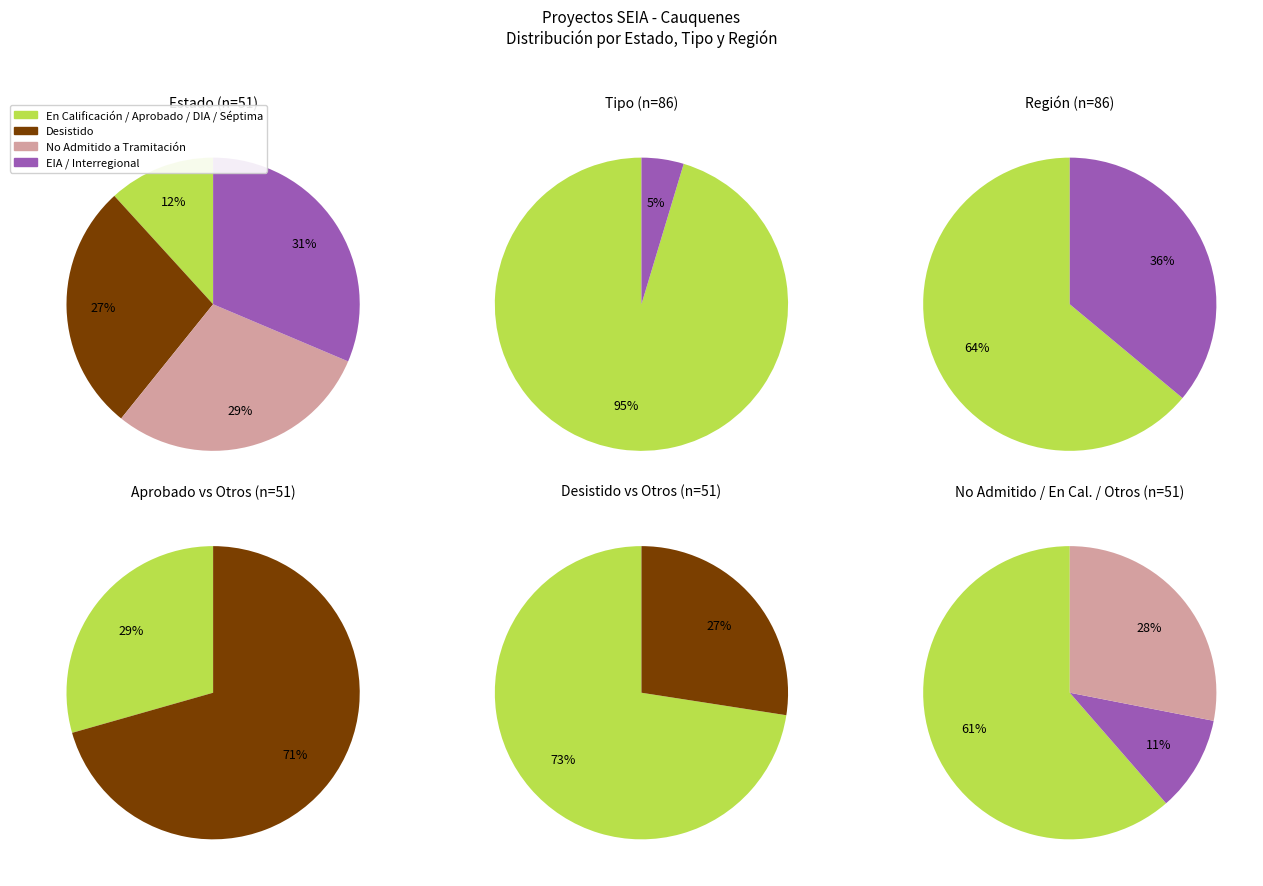

Do No Admitido a Tramitación and En Calificación together represent more than half of the pie?

No